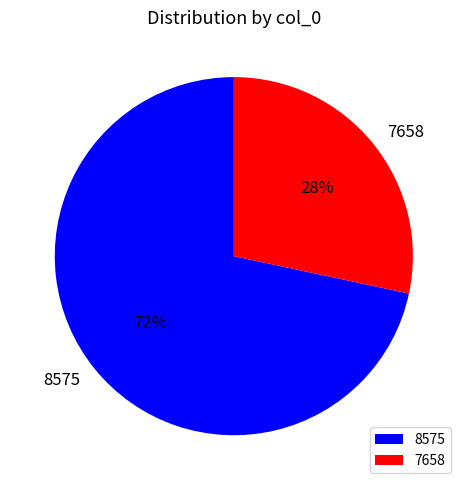

Which slice is the smallest?

7658